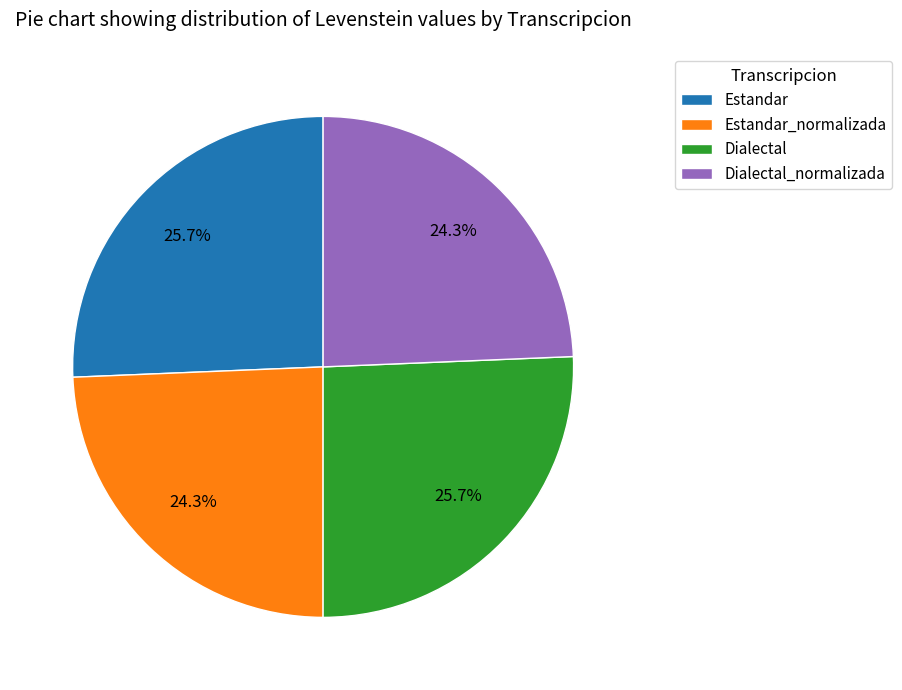

True or false: Estandar_normalizada accounts for 24% of the total.

True